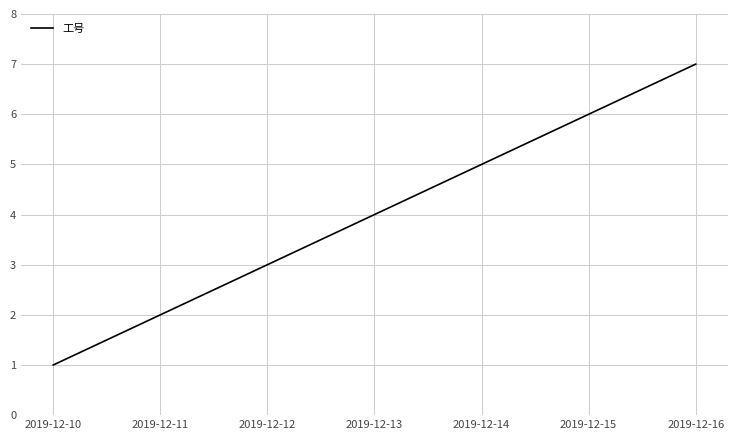

Approximately how many times larger is the value at 2019-12-11 compared to 2019-12-15?

0.3